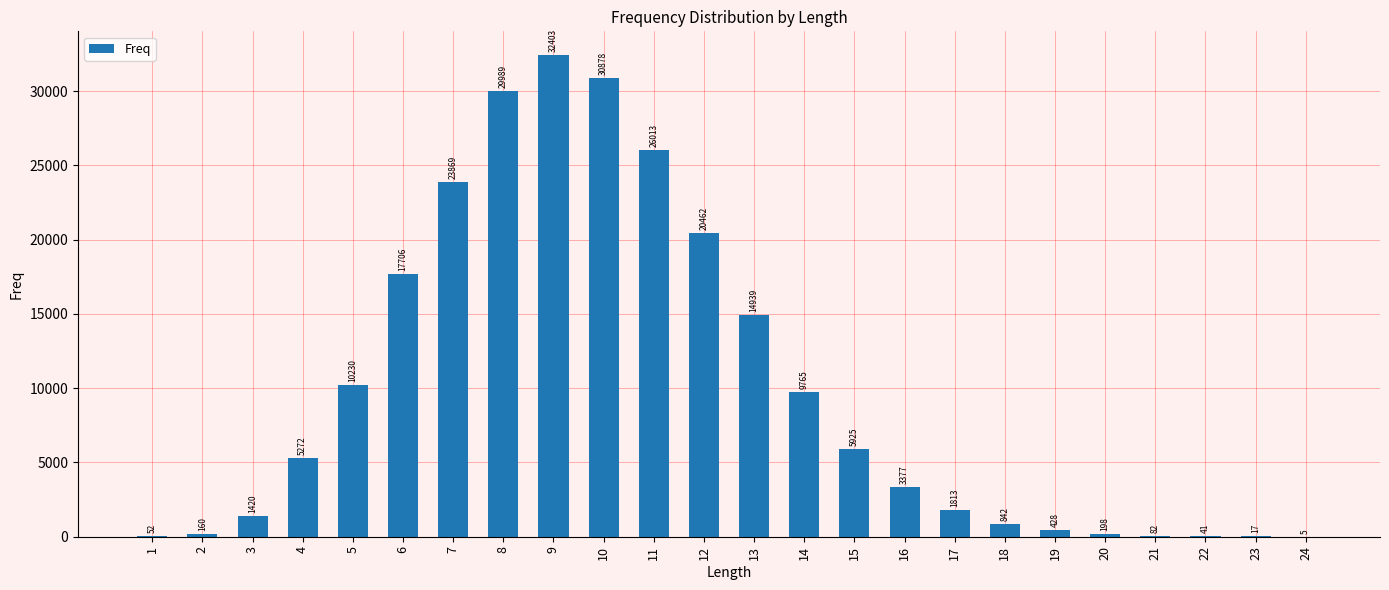

Which category has the highest value across all series?

9